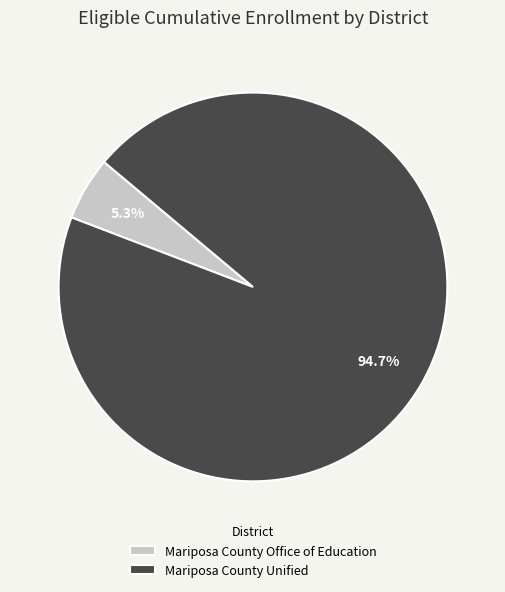

To the nearest percent, what portion does Mariposa County Unified represent?

95%